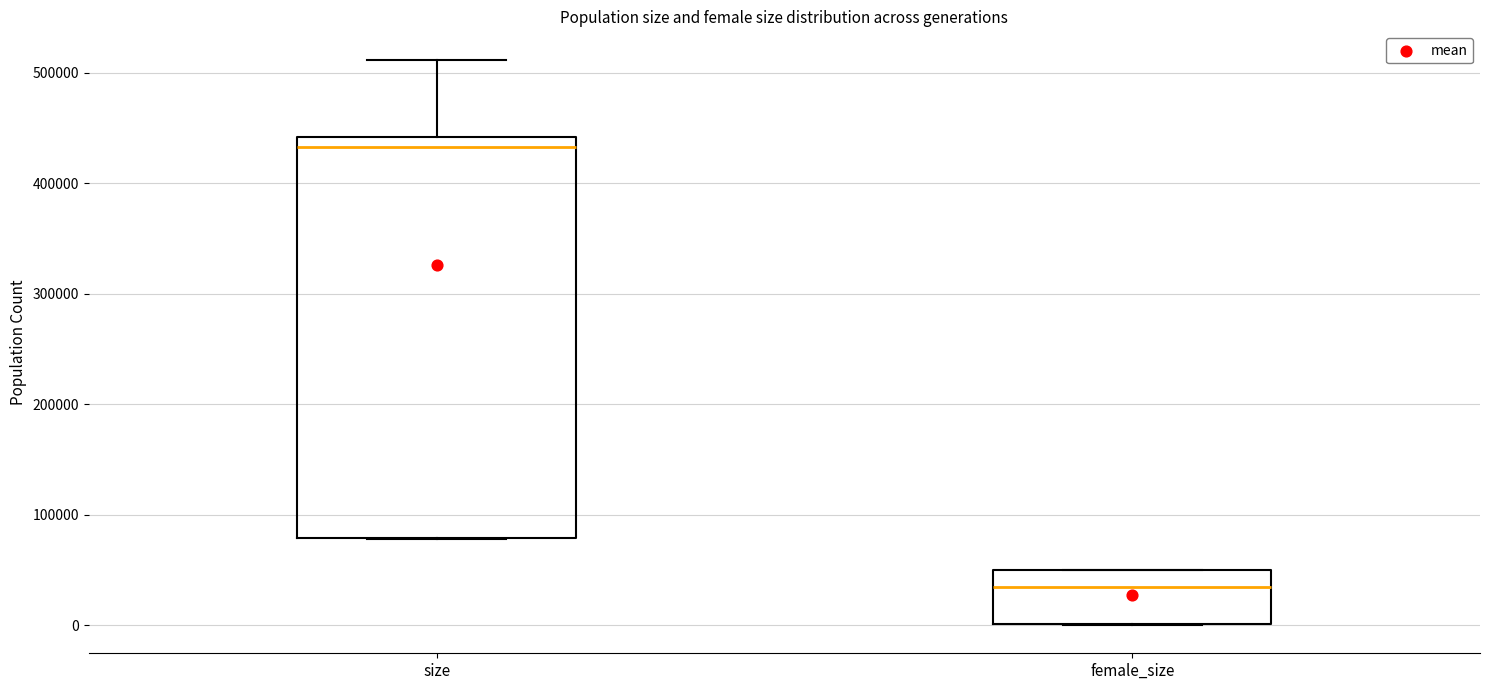

Which box is the tallest, from its lower edge to its upper edge?

size